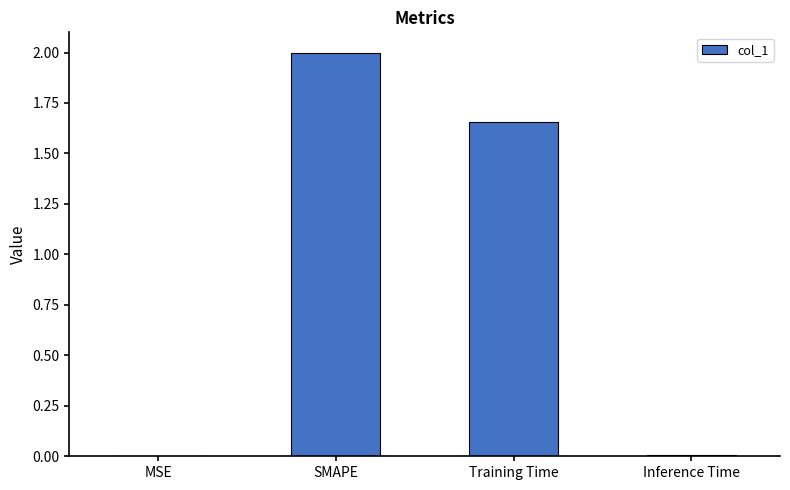

Where is the data nearest to the value 1?

Training Time